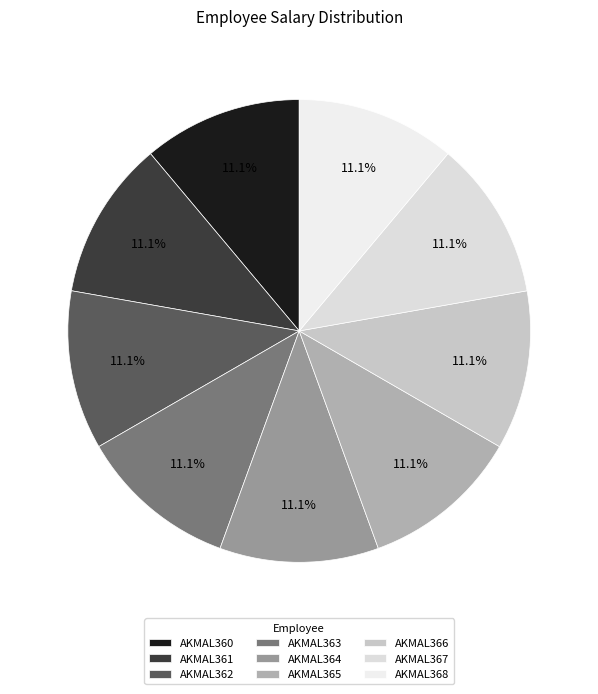

Count the number of slices in the pie.

9